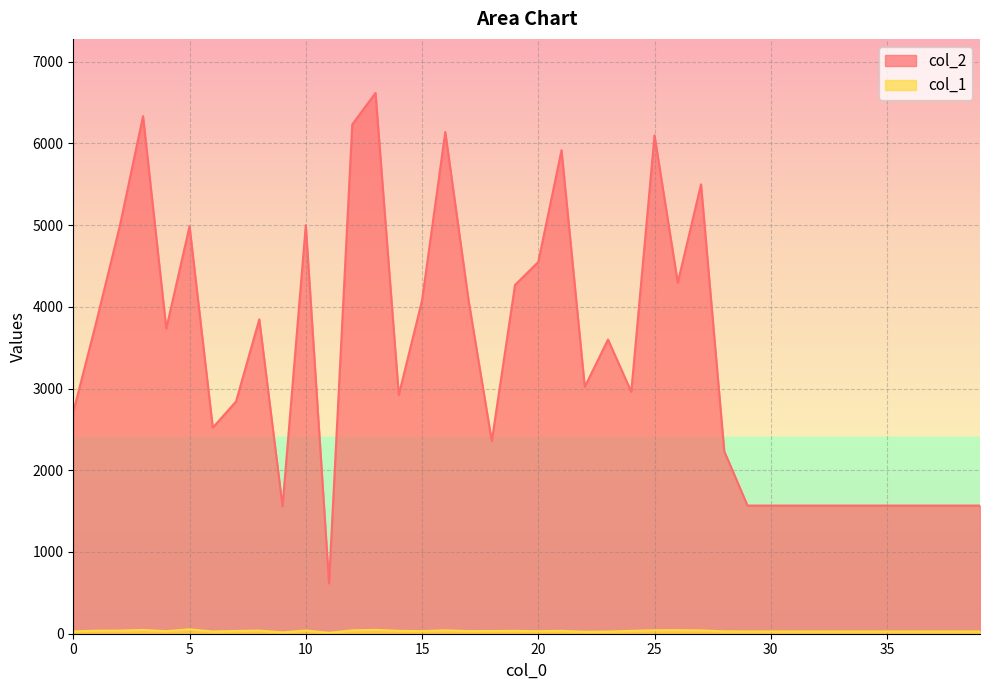

What is the difference between the col_2 values at 26 and 9?

2735